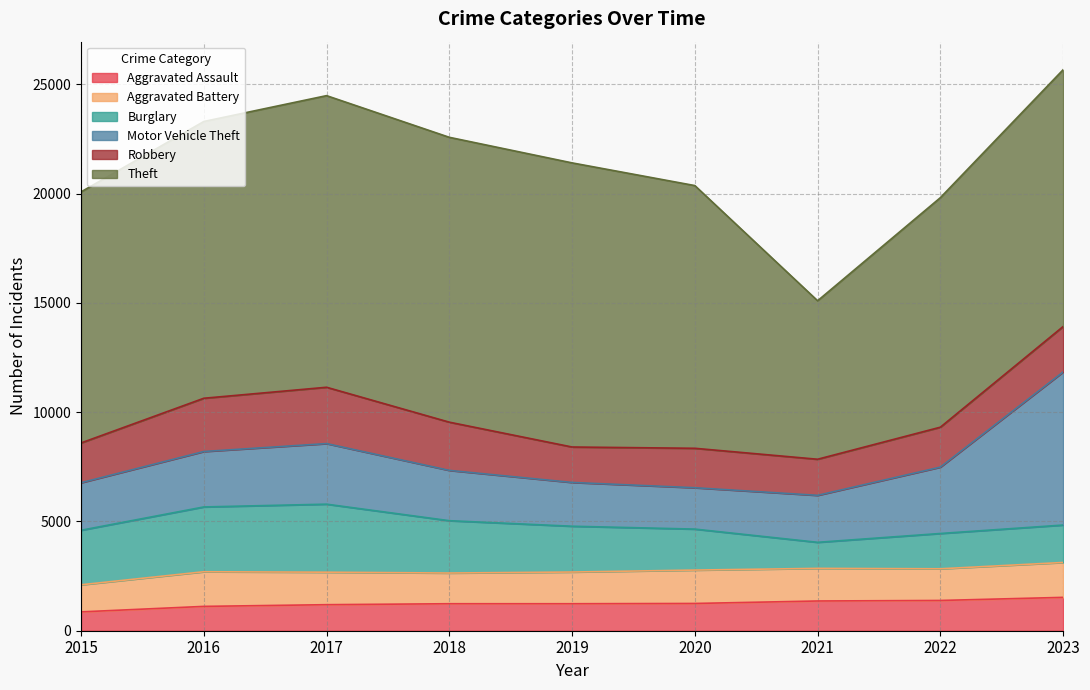

Rank the series by their maximum value, from lowest to highest.

Aggravated Assault, Aggravated Battery, Robbery, Burglary, Motor Vehicle Theft, Theft